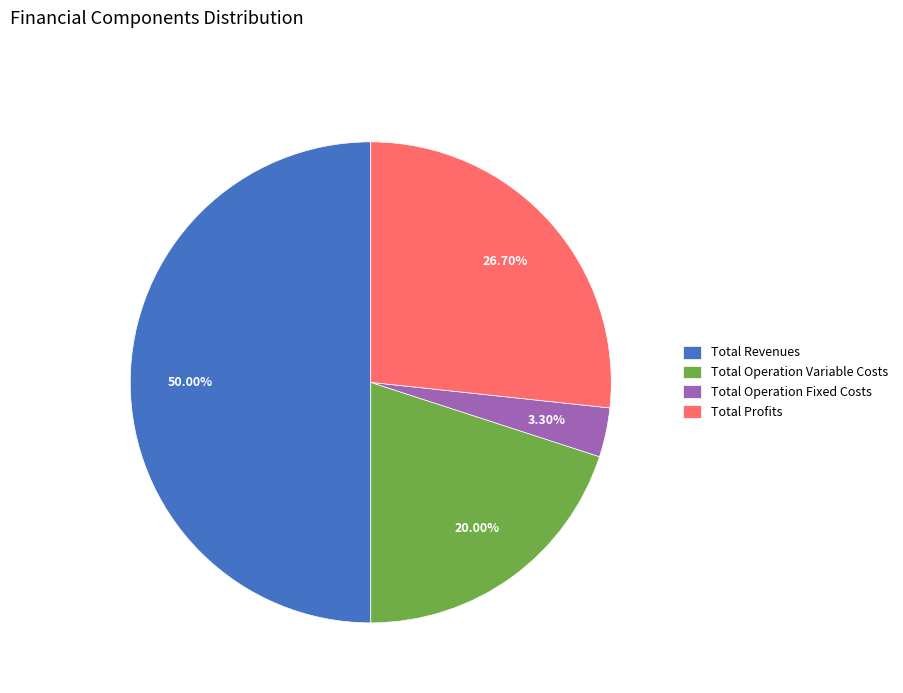

To the nearest percent, what portion does Total Revenues represent?

50%